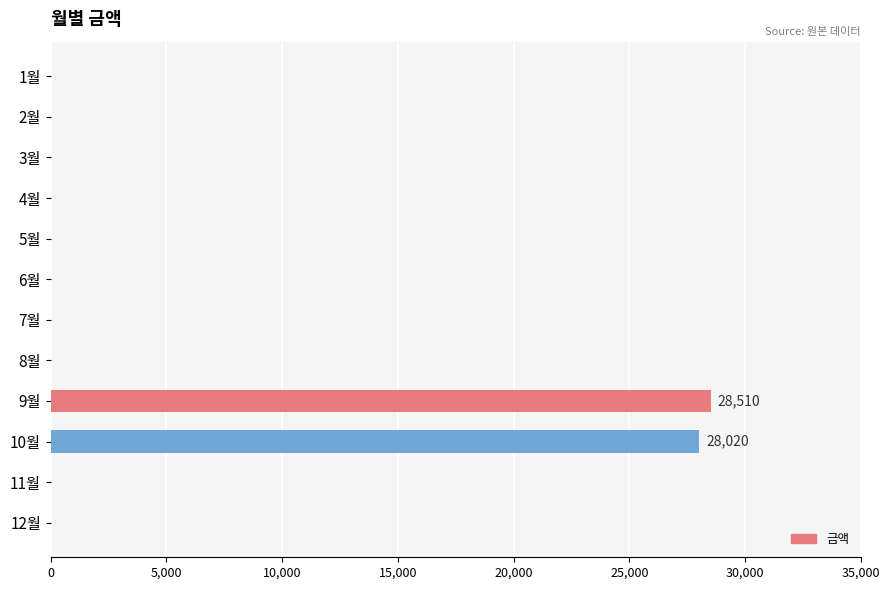

Reading top to bottom, extract all data points from this chart.

1월=0	2월=0	3월=0	4월=0	5월=0	6월=0	7월=0	8월=0	9월=28510	10월=28020	11월=0	12월=0